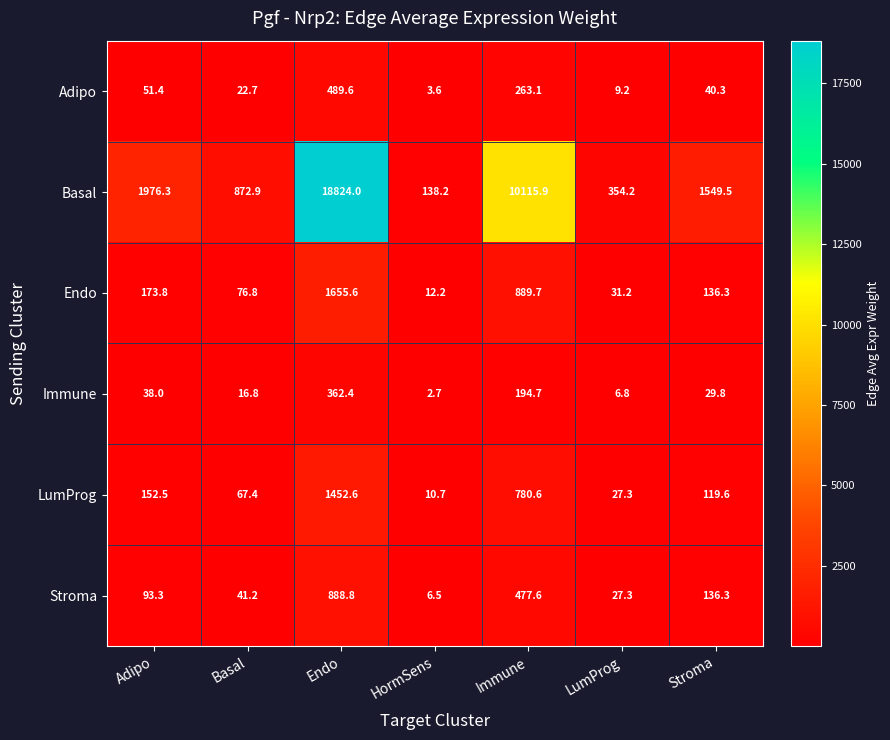

What is the spread (max minus min) of values at Endo?

18461.6